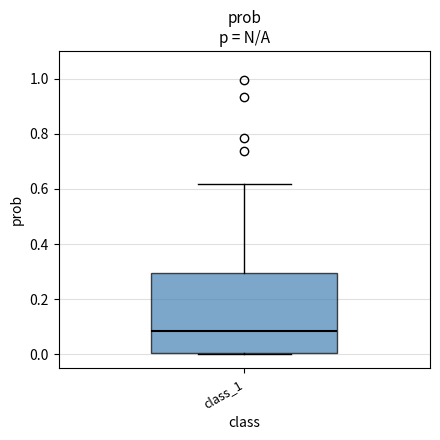

Where is the upper edge of the box for class_1 on the y-axis? The values are not printed on the chart, so give them approximately, as read against the axis.

0.30